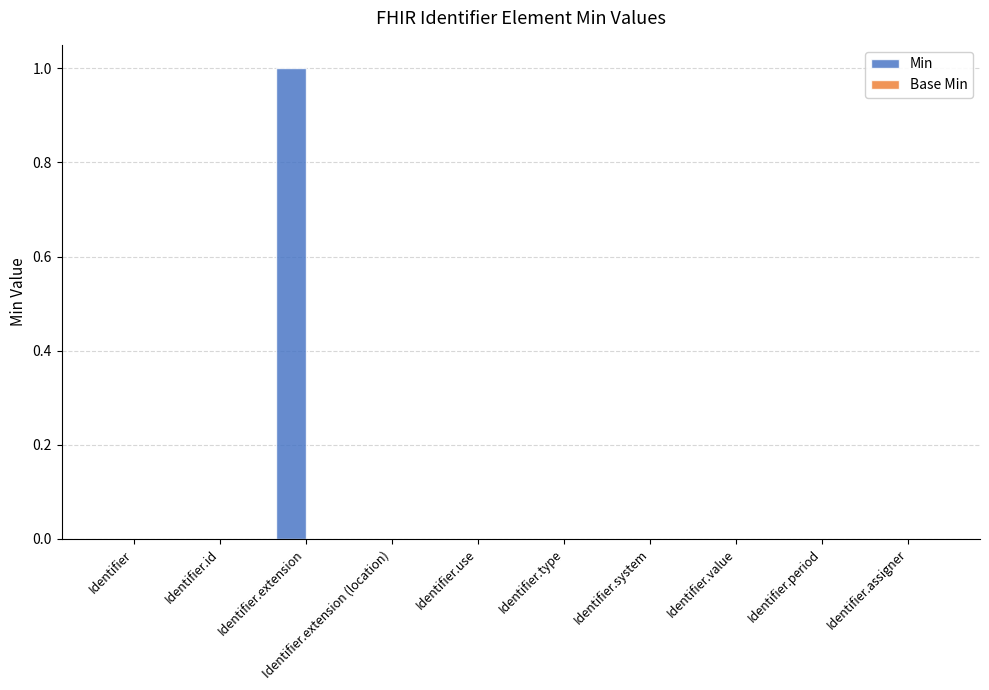

Which label corresponds to the largest value in the chart?

Identifier.extension